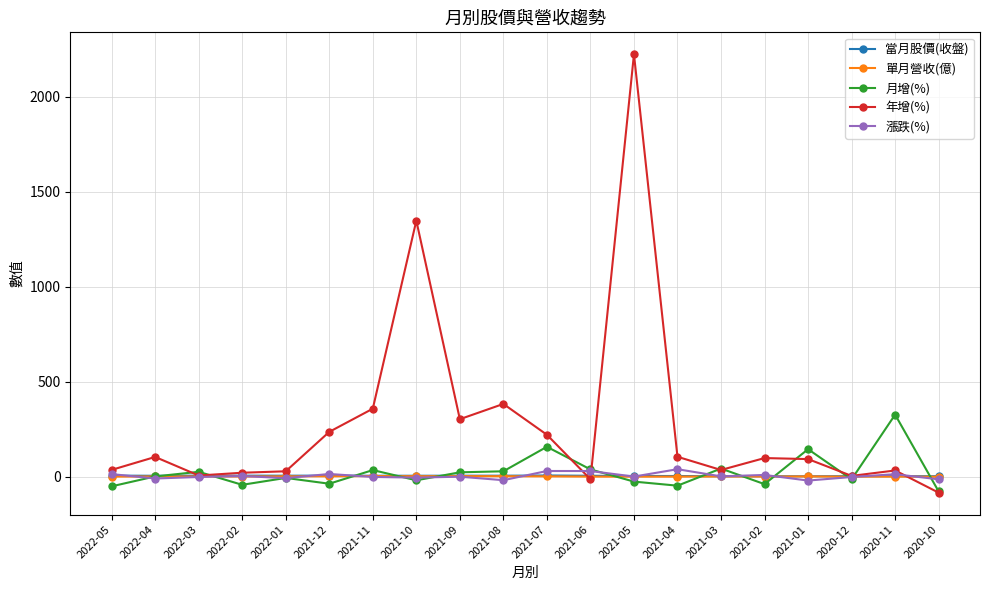

What is the minimum value shown in the chart?

-83.6